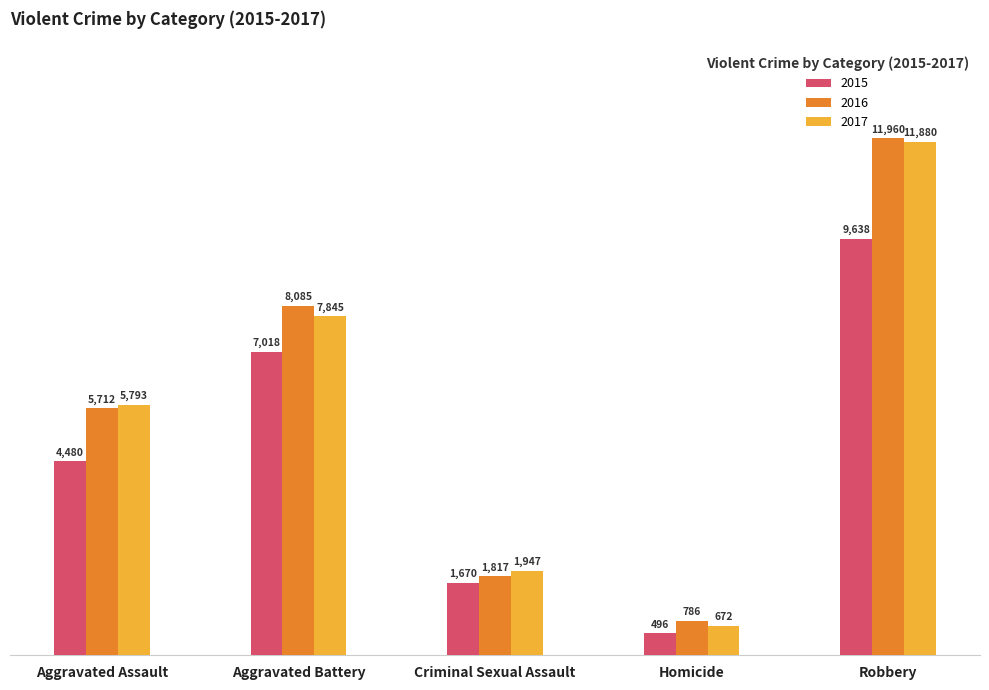

How many 2017 values are between 1947 and 7845?

3